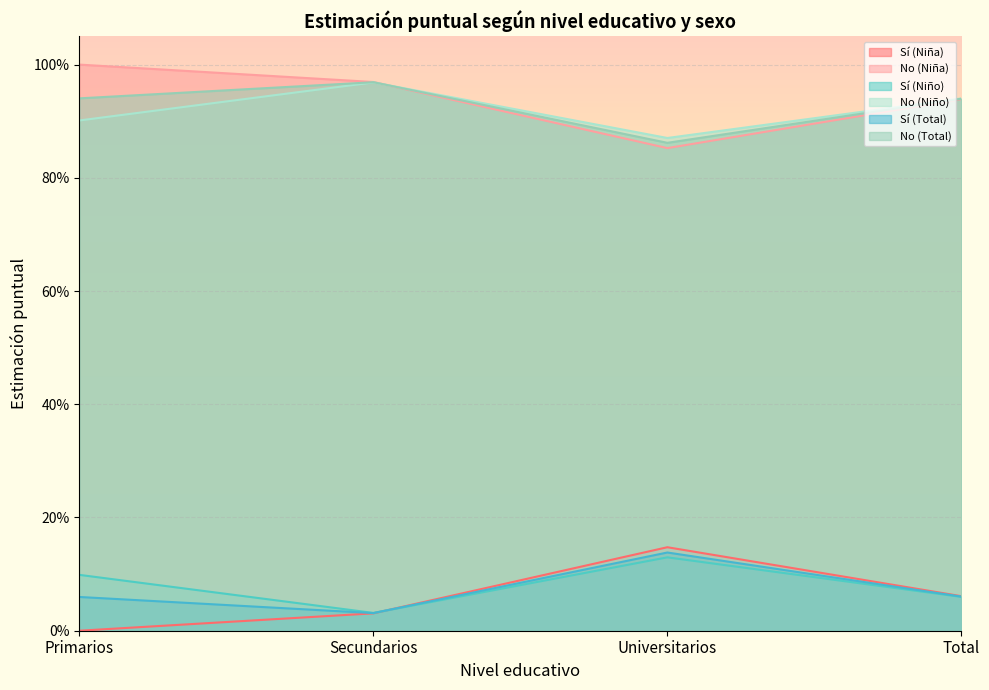

Between Universitarios and Total, which series saw the biggest shift?

Sí (Niña)